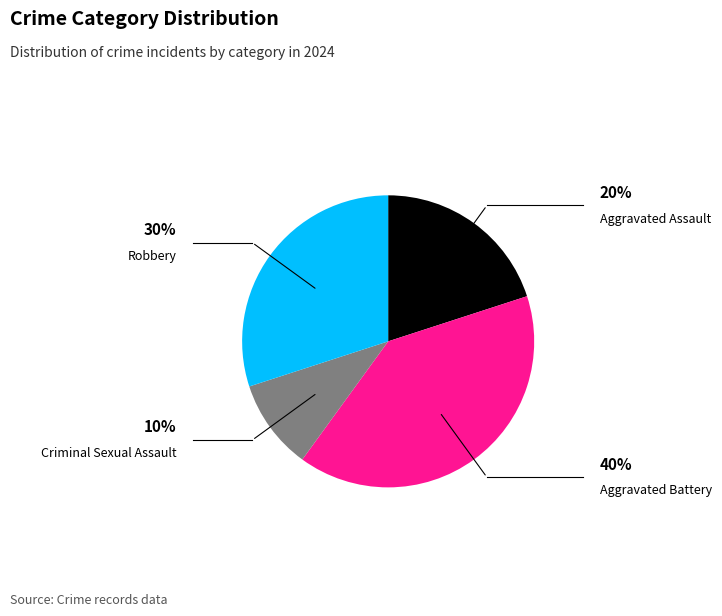

The Robbery slice represents 24% of the pie. True or false?

False